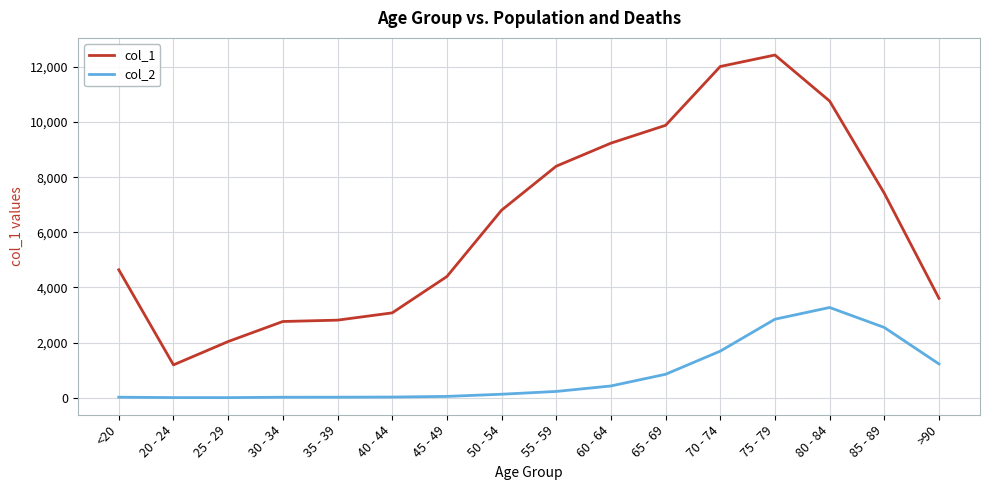

The col_1 series shows 3720 at 30 - 34. True or false?

False